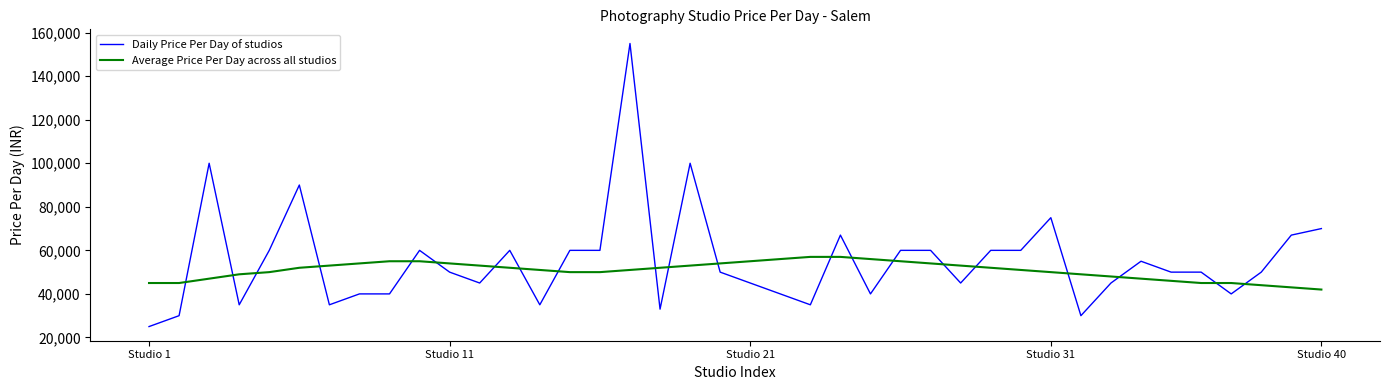

After their last crossing, which series has the higher values: Average Price Per Day across all studios or Daily Price Per Day of studios?

Daily Price Per Day of studios